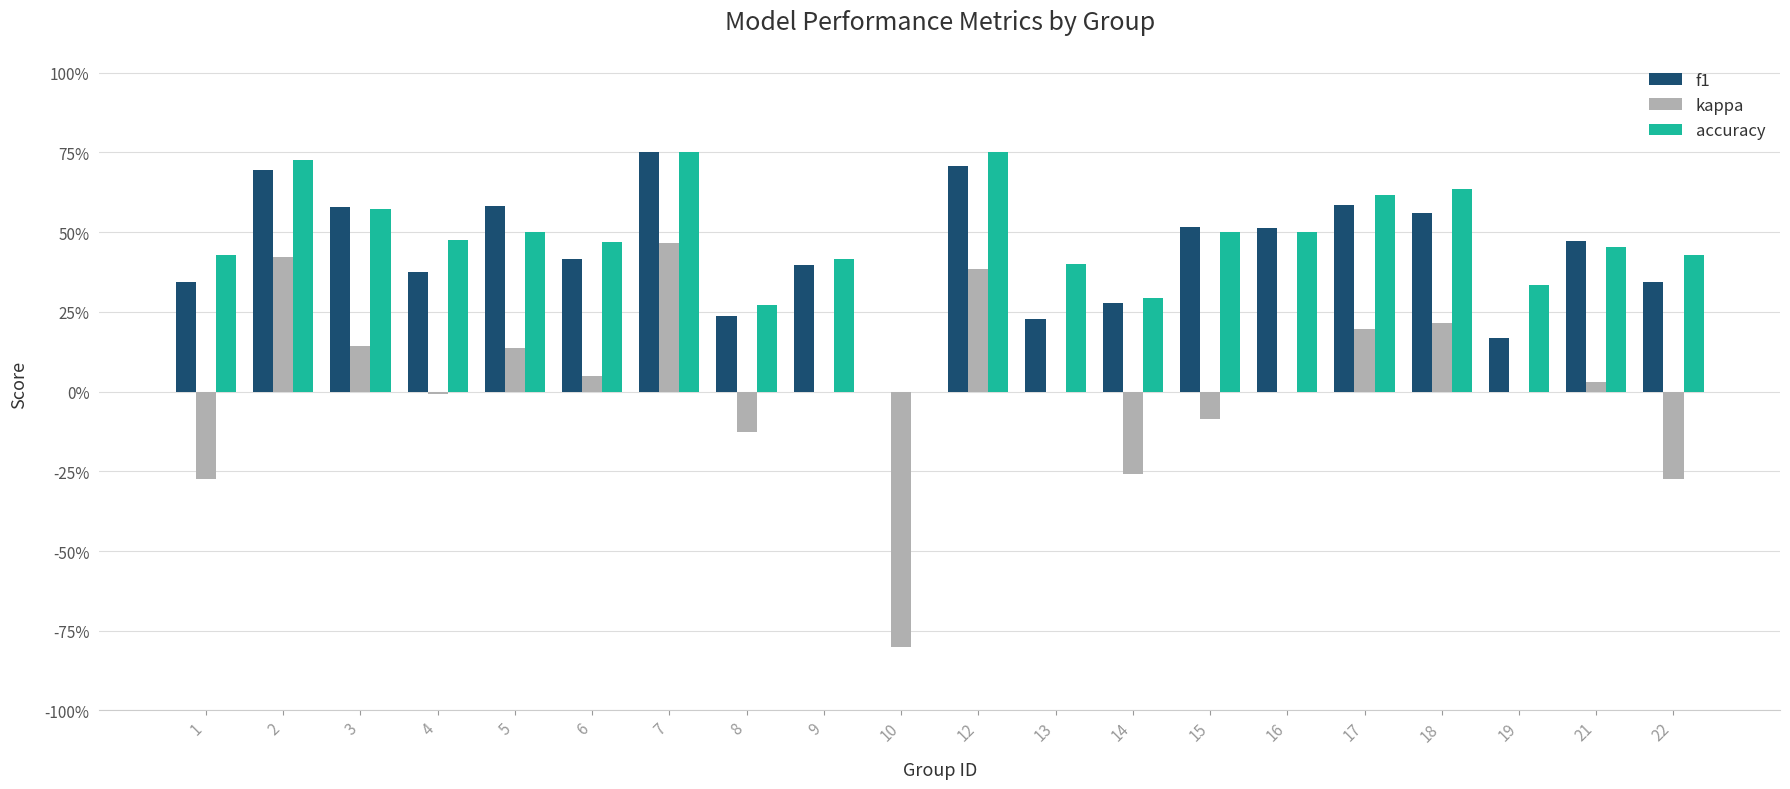

What is the value of the accuracy bar at the 11th from the left?

0.8